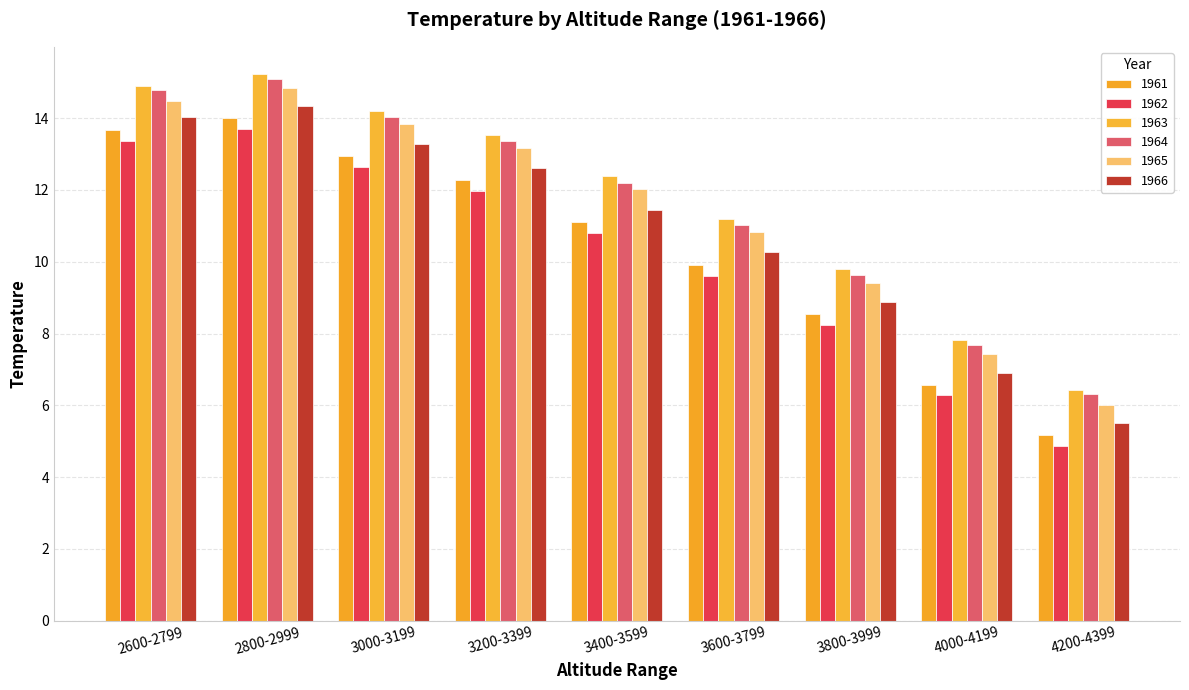

What is the difference between the highest and lowest values at 2800-2999?

1.5